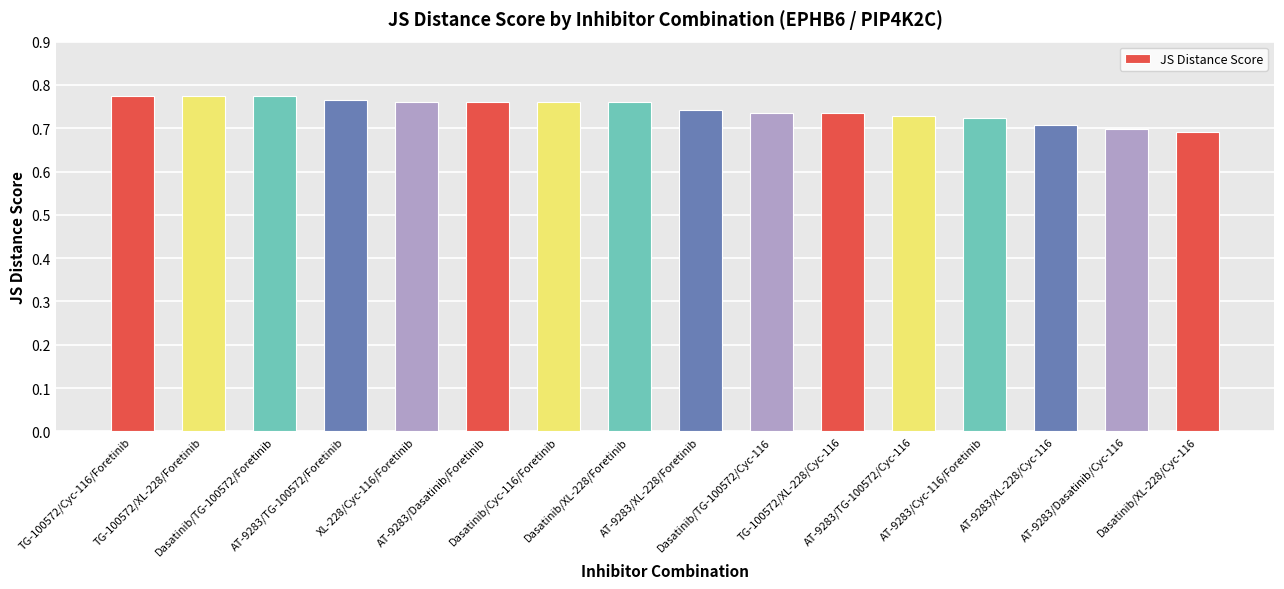

What is the sum of all values?

11.9